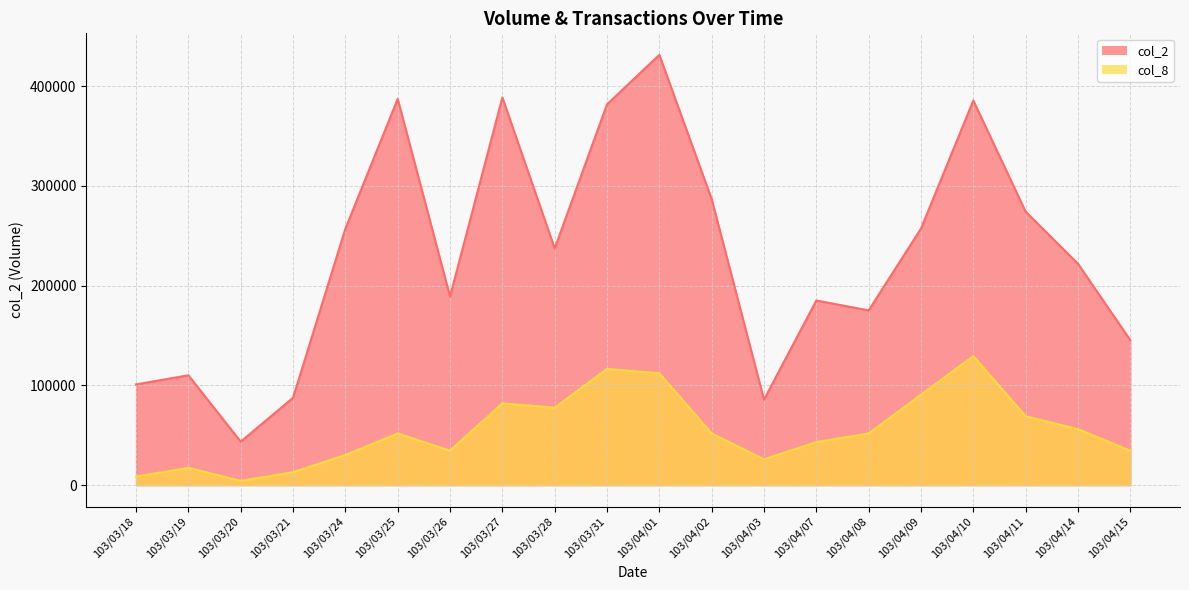

What is the value of the col_8 point at the 18th from the left?

69025.6